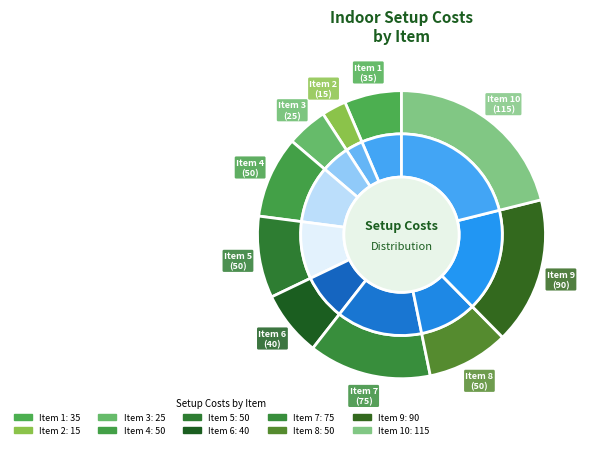

Does 8 account for over 50% of the chart?

No